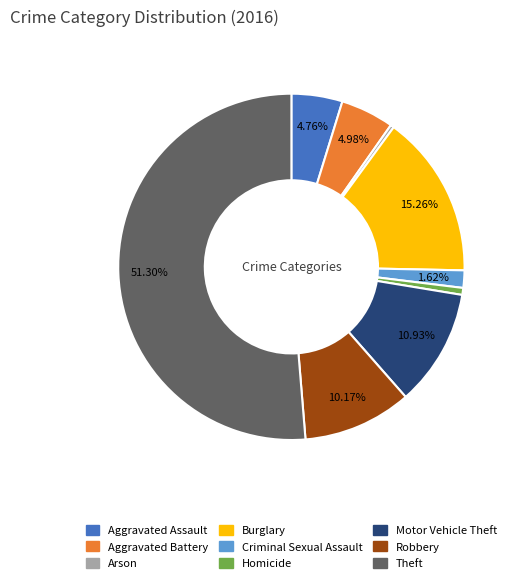

Combined, do Criminal Sexual Assault and Theft account for over 50%?

Yes